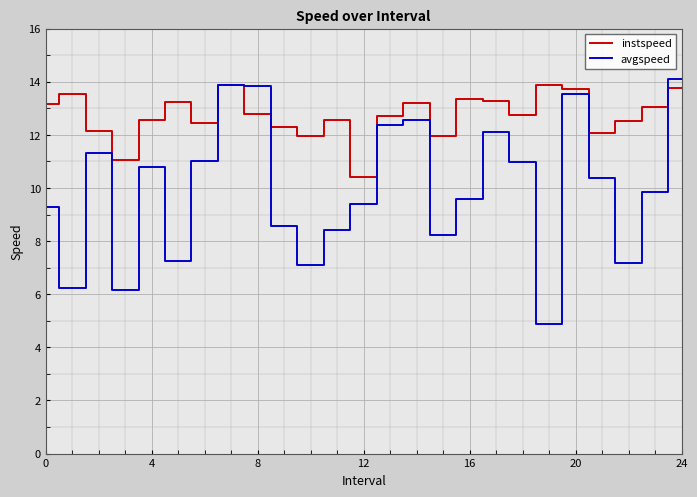

Rank the series by their average value, from highest to lowest.

instspeed, avgspeed